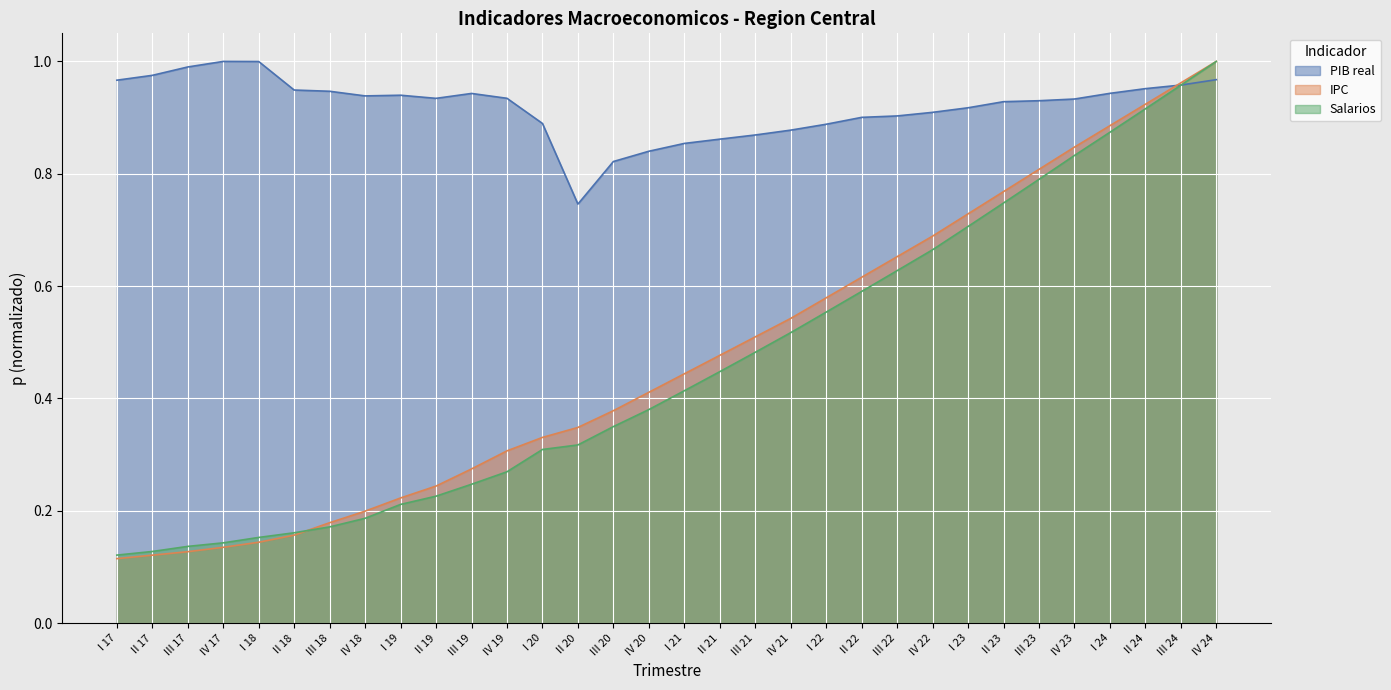

What position from the right is IV 21?

13